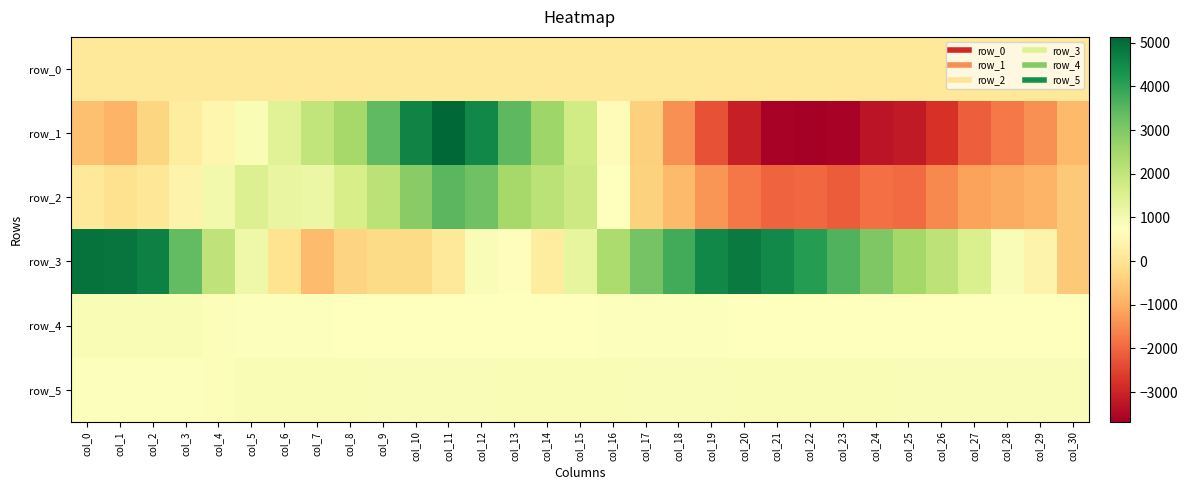

Count the number of data series in this chart.

6